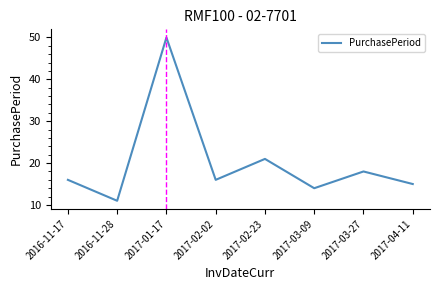

Reading right to left, transcribe all the data shown in this chart.

15	18	14	21	16	50	11	16